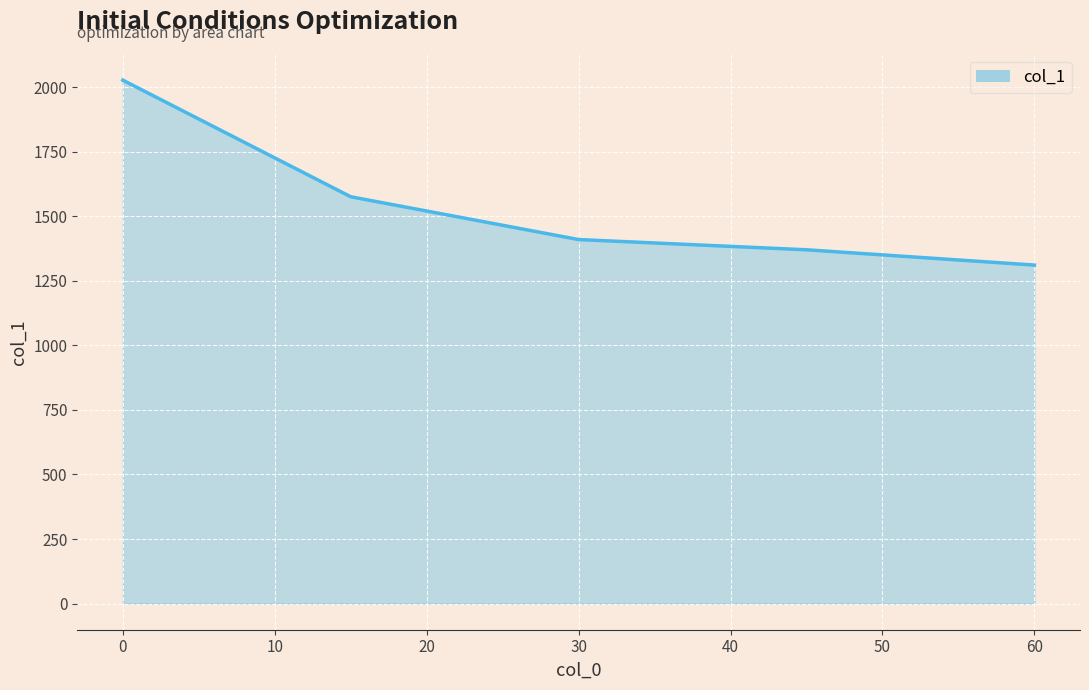

What is the smallest value displayed?

1311.2